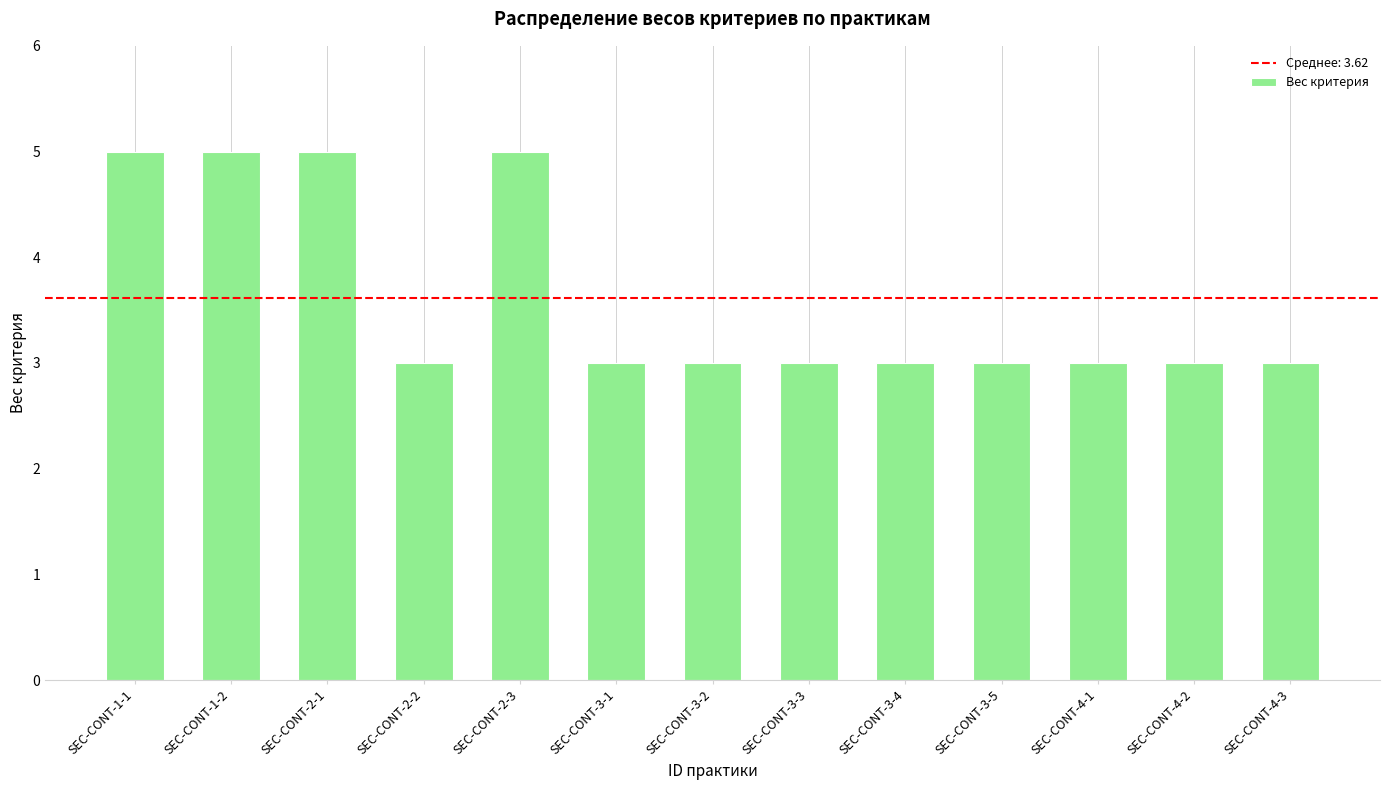

What is the maximum value shown in the chart?

5